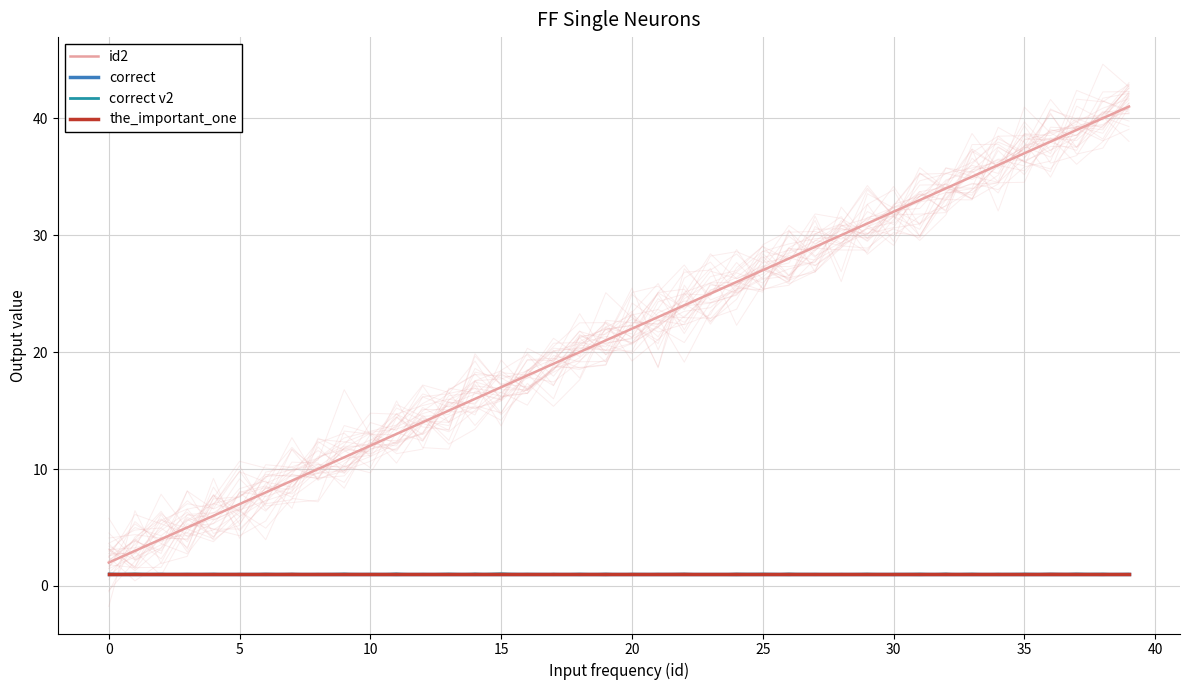

True or false: correct v2 and correct cross at least once.

False